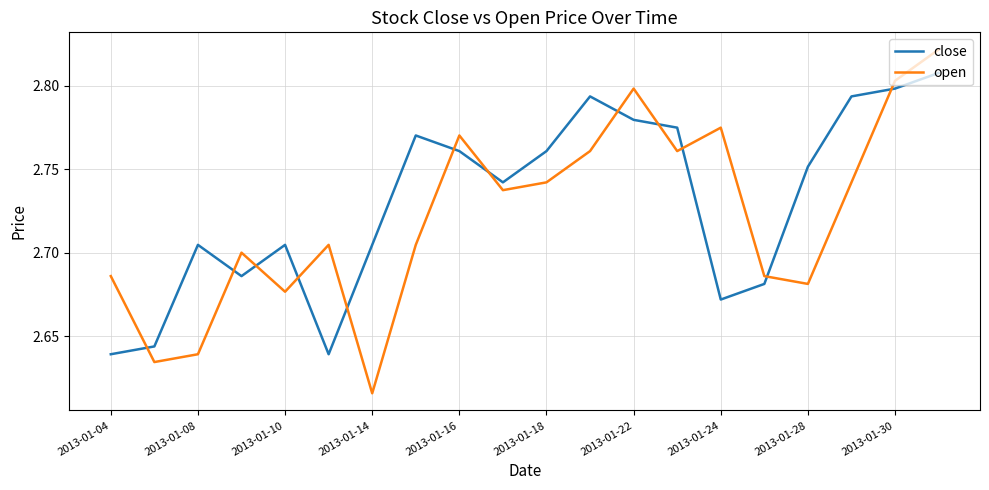

Which series has the widest spread of values?

open